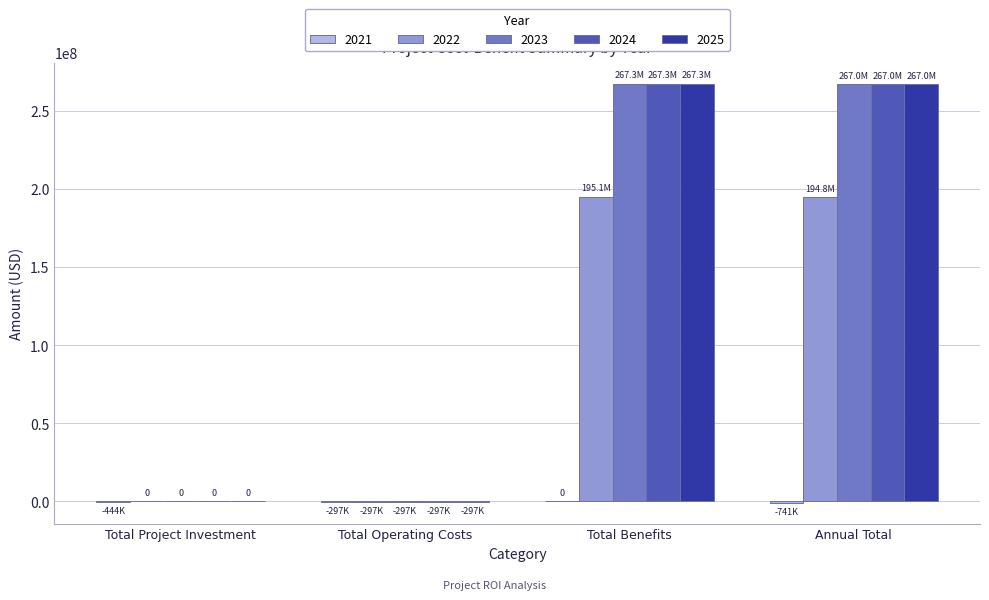

What is the greatest value displayed?

267330000.0